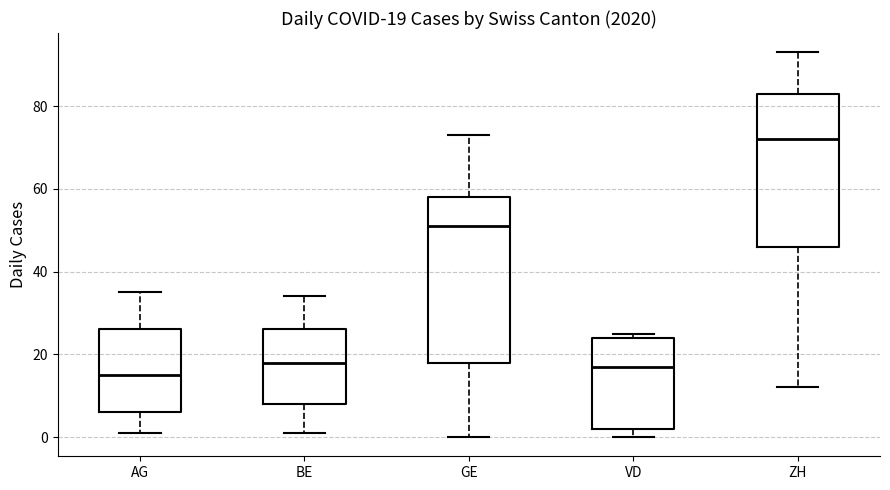

Which box is the tallest, from its lower edge to its upper edge?

GE